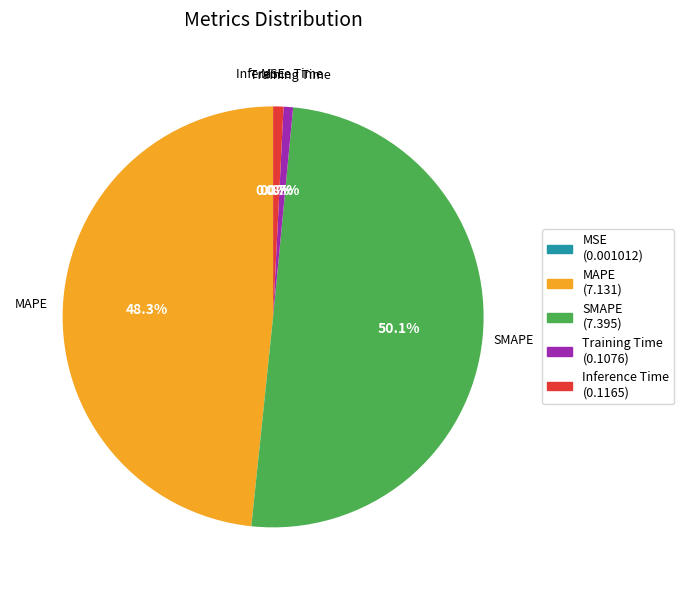

Which category accounts for the majority?

SMAPE